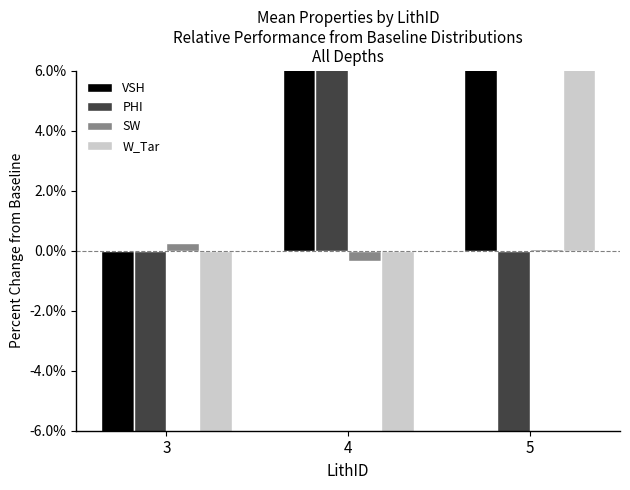

Rank the series by their average value, from highest to lowest.

W_Tar, VSH, PHI, SW